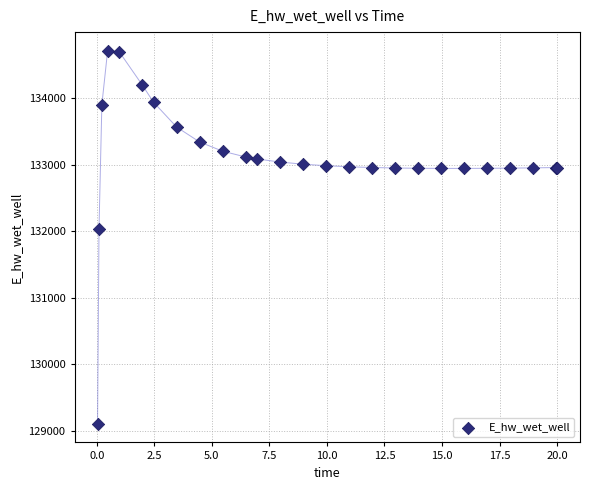

What Y value in the scatter plot is closest to 131910?

132032.9